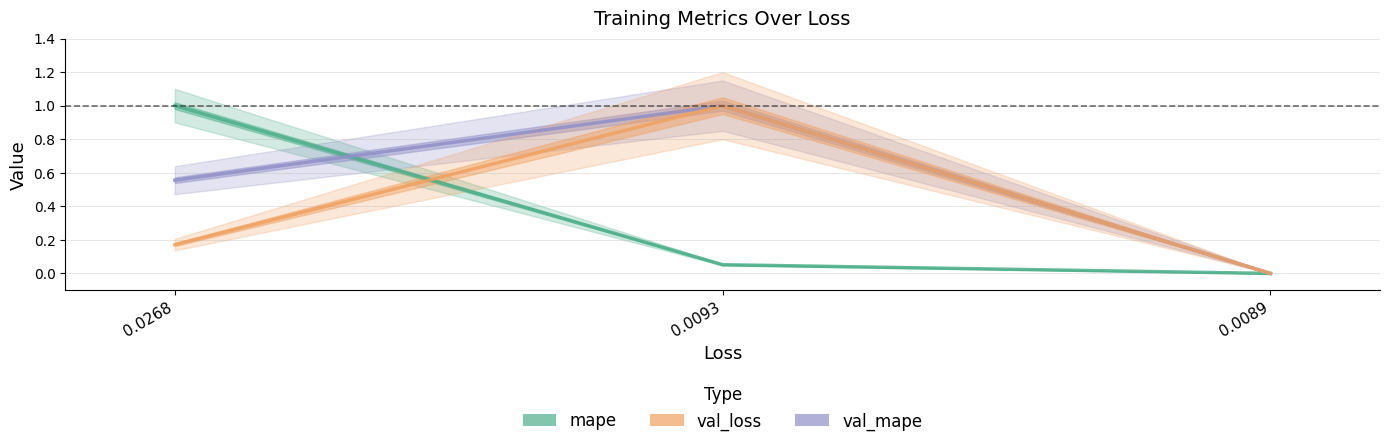

The value of val_loss at 0.0093 is 1.0. True or false?

True